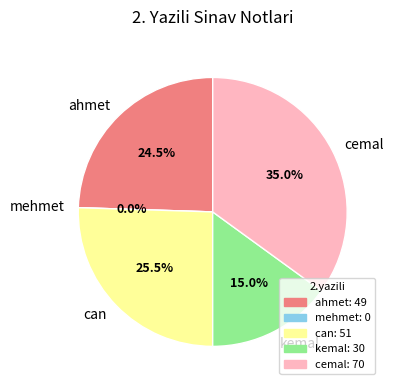

Combined, what portion of the pie is ahmet and mehmet?

24.5%